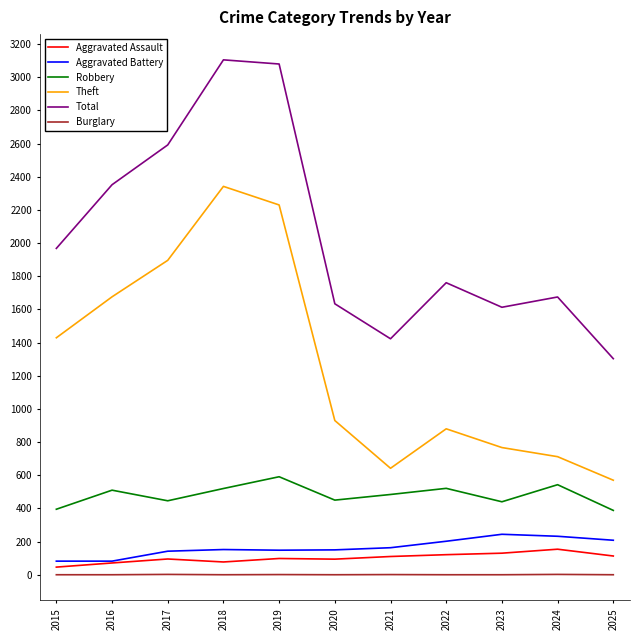

At which category does Theft reach its first local valley?

2021